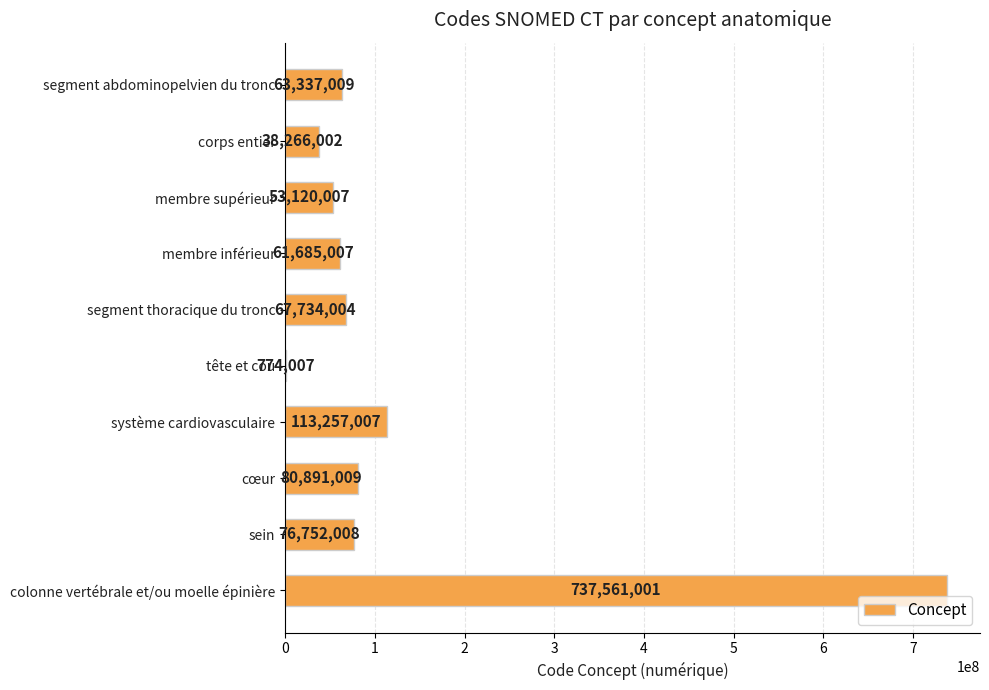

The chart shows a value of 92874843 at membre inférieur. True or false?

False